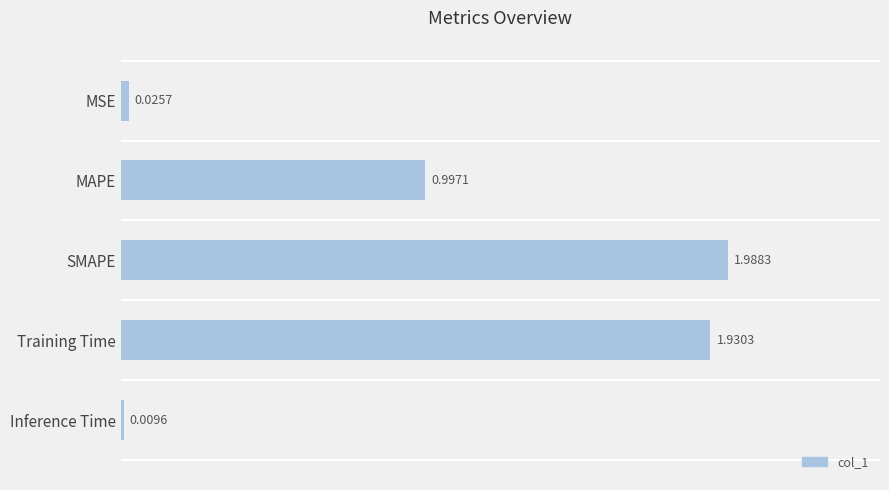

What is the average value?

1.0